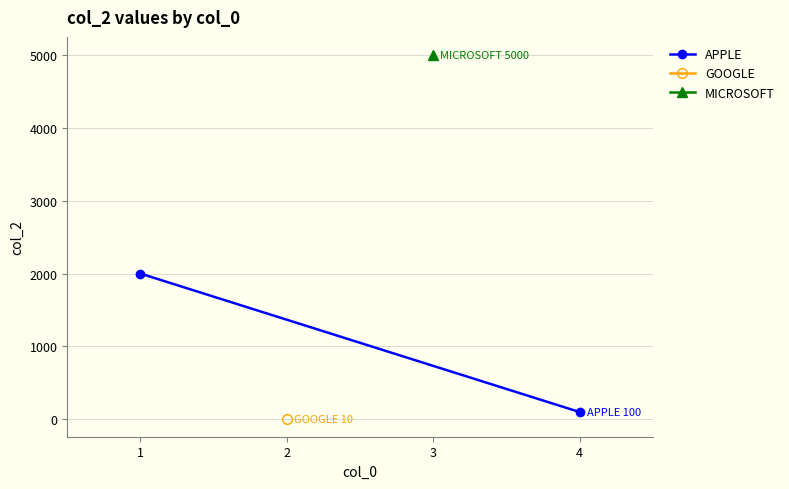

The chart shows a value of 2000 at 1. True or false?

True